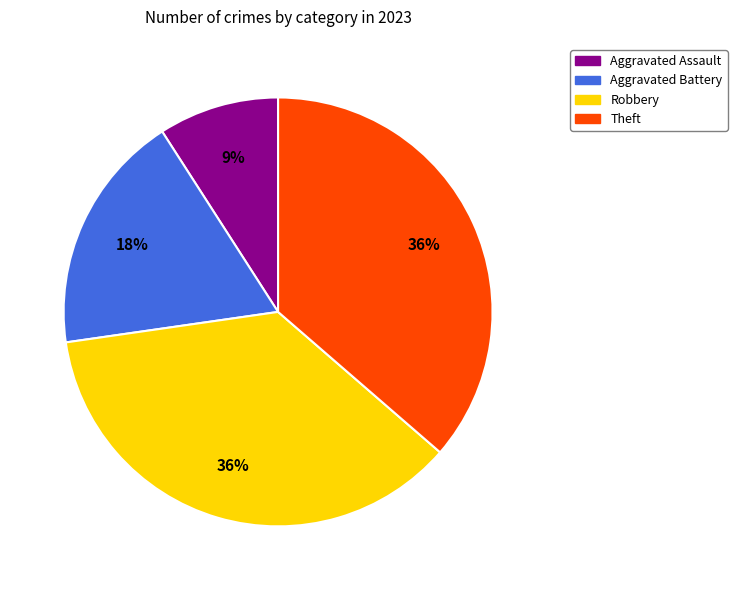

How many segments does this pie chart have?

4